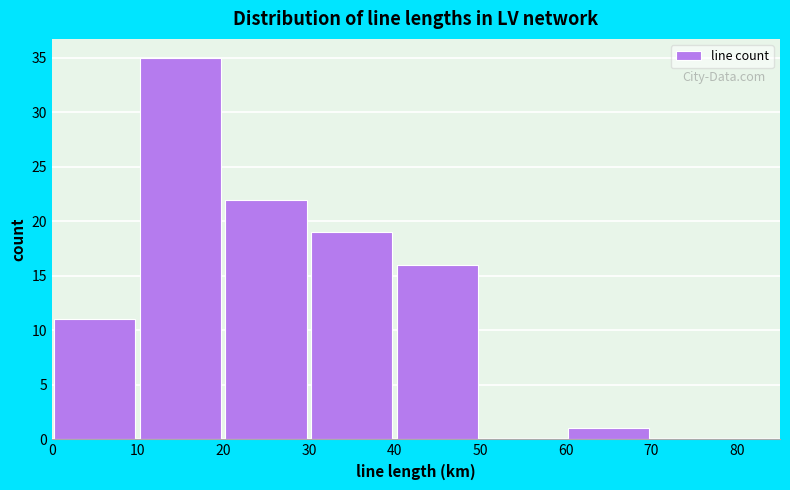

Which range on the x-axis has the tallest bar?

10 to 20